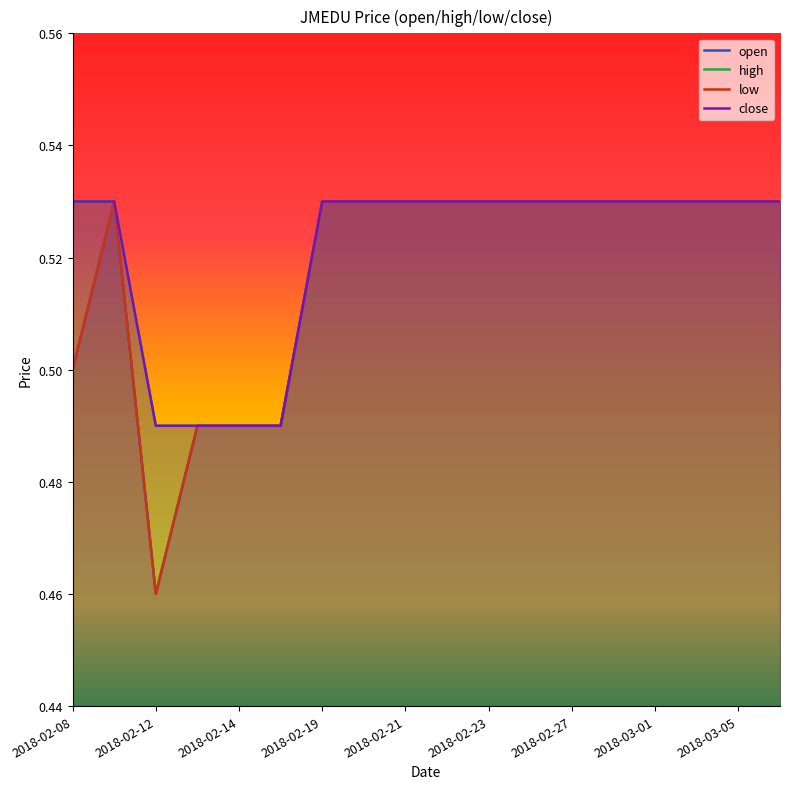

What is the value of the high point at the 10th from the left?

0.5